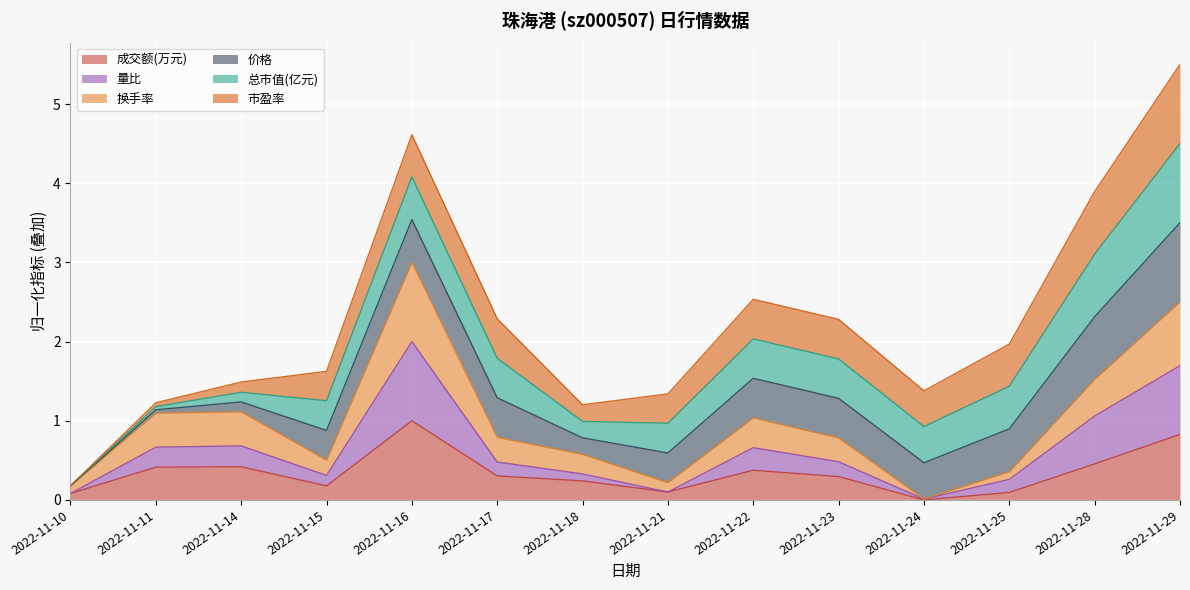

What is the highest value of the 成交额(万元) series?

1.0